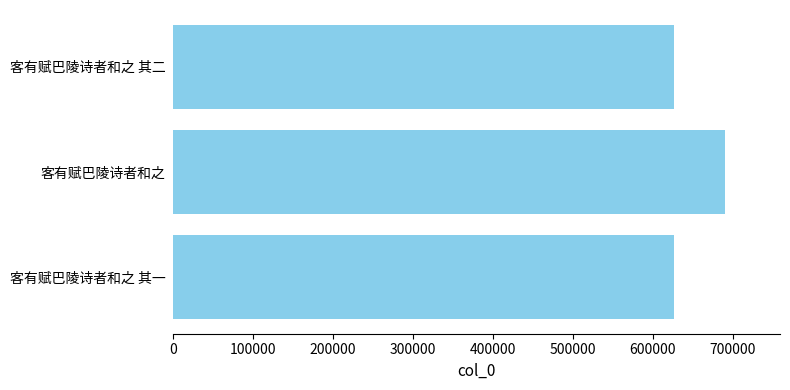

What is the average value?

647688